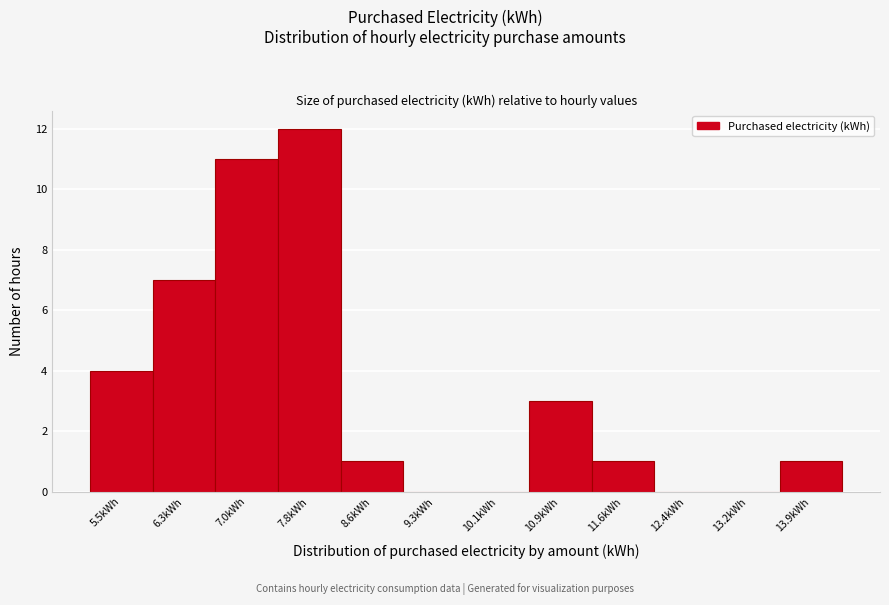

Reading left to right, what are all the values shown in this chart?

5.5kWh=4	6.3kWh=7	7.0kWh=11	7.8kWh=12	8.6kWh=1	9.3kWh=0	10.1kWh=0	10.9kWh=3	11.6kWh=1	12.4kWh=0	13.2kWh=0	13.9kWh=1